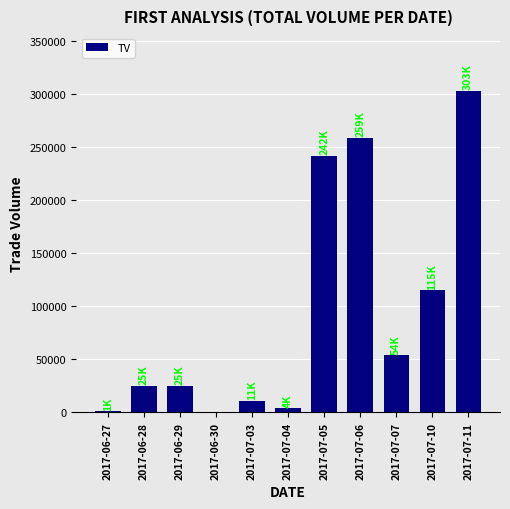

Is it true that the value at 2017-06-27 is 1000?

True